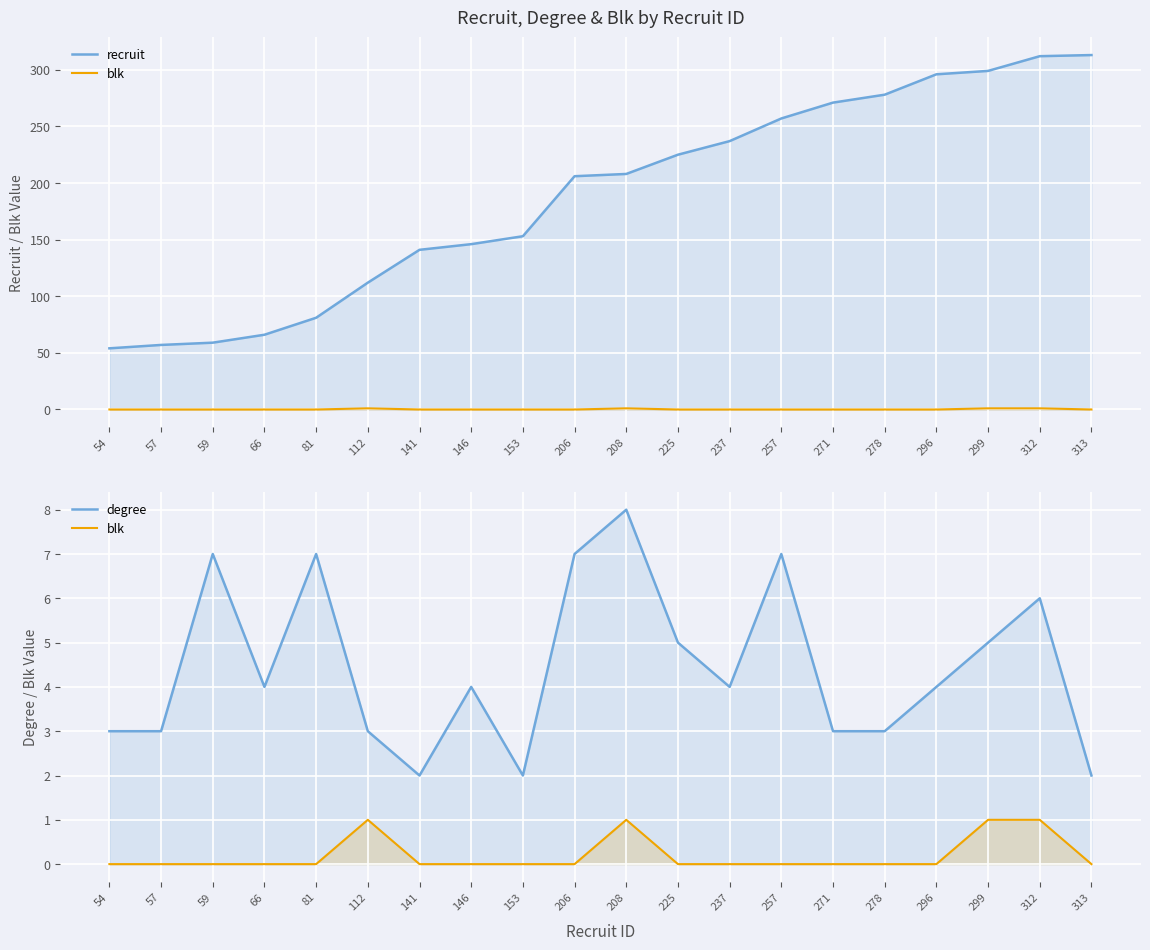

Which series changed the most between 81 and 296?

recruit